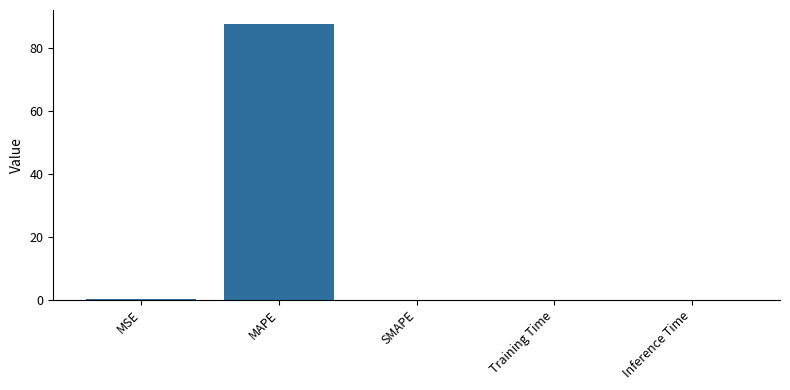

The value at MSE is 0.2. True or false?

True